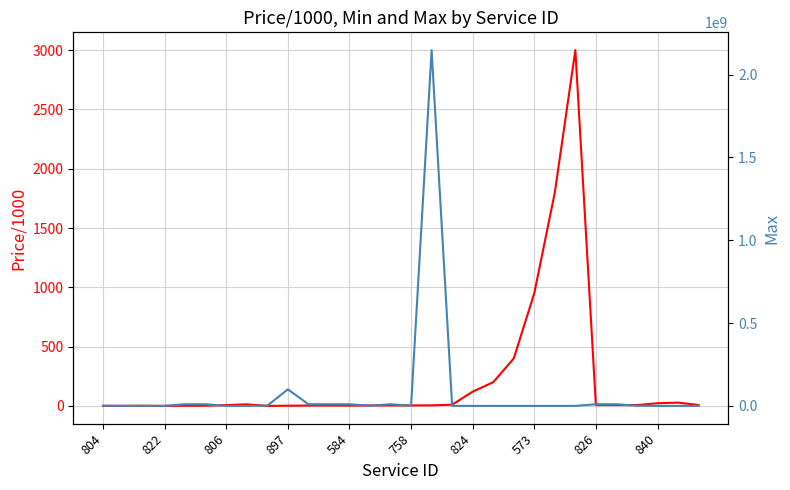

Is this an area chart (filled region under the line)?

No